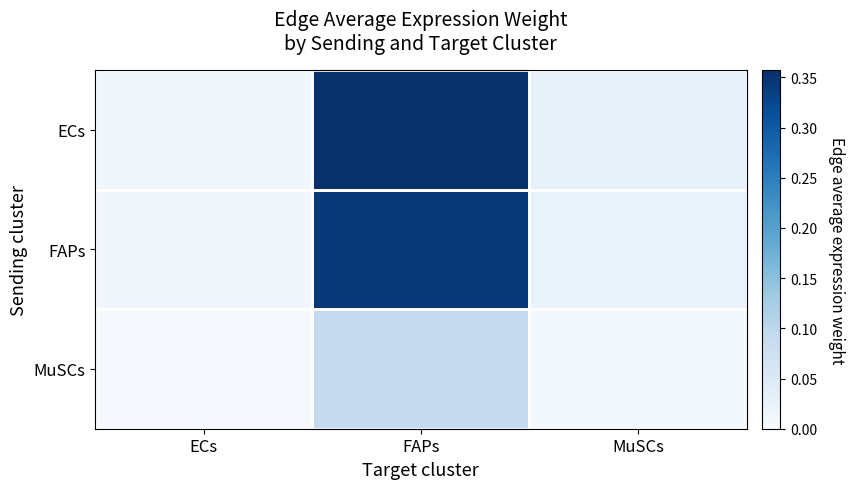

Rank the series at FAPs from lowest to highest value.

MuSCs, FAPs, ECs